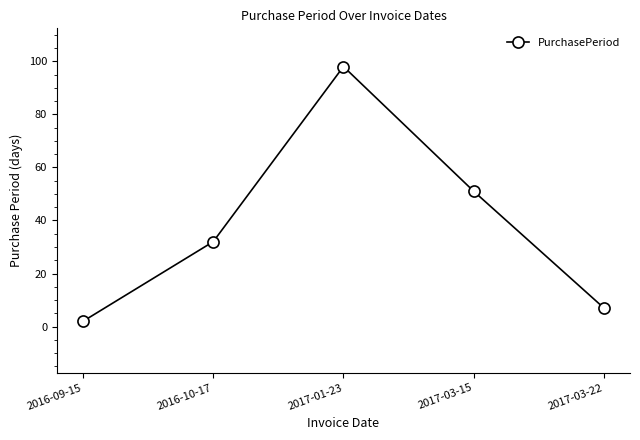

What position from the left is 2017-01-23?

3